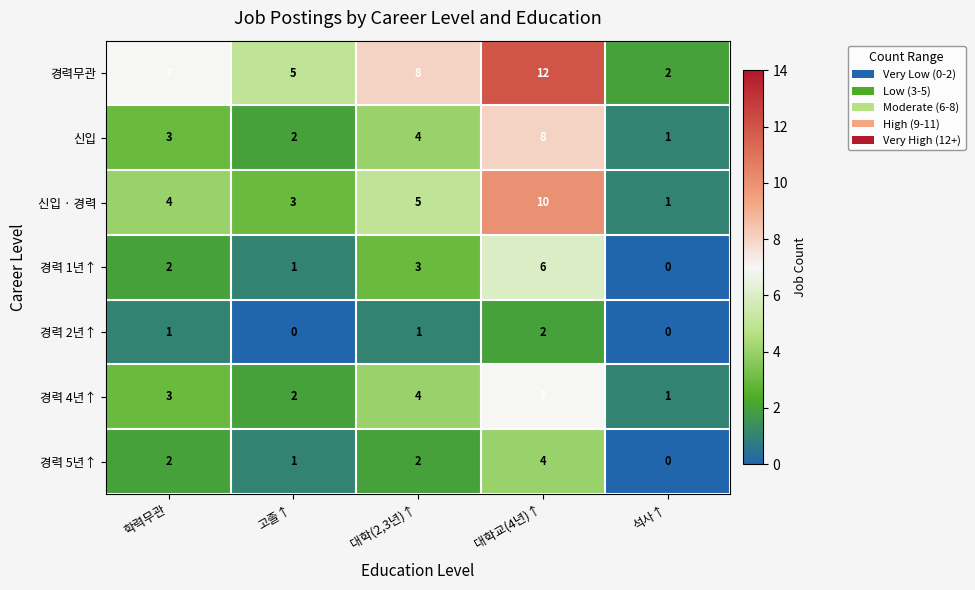

What is the difference between the highest and lowest values at 대학교(4년)↑?

10